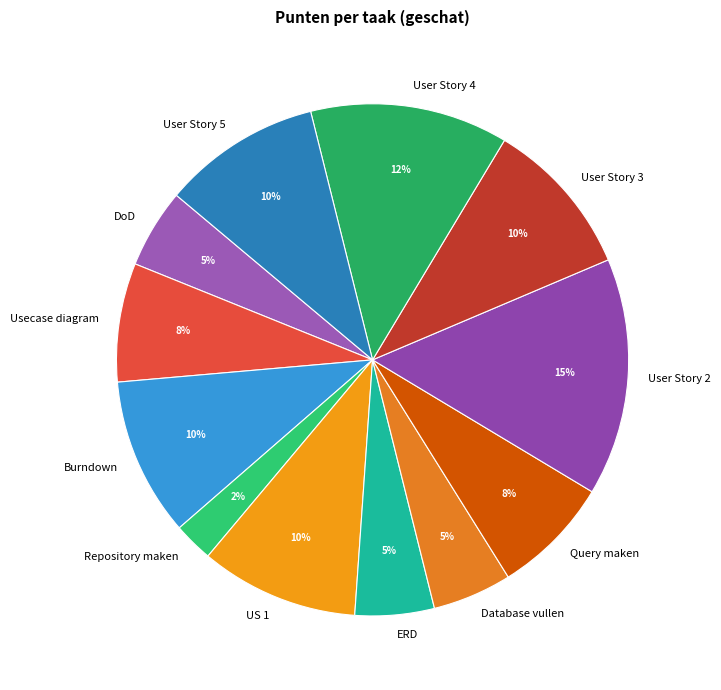

Count the number of slices in the pie.

12